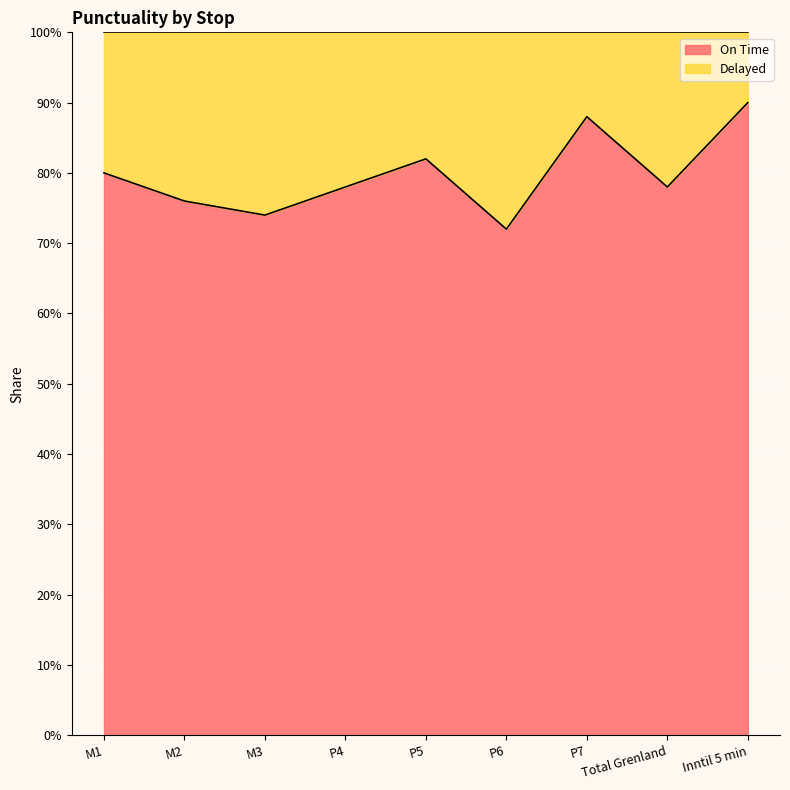

At which category does the chart reach its minimum across all series?

P6